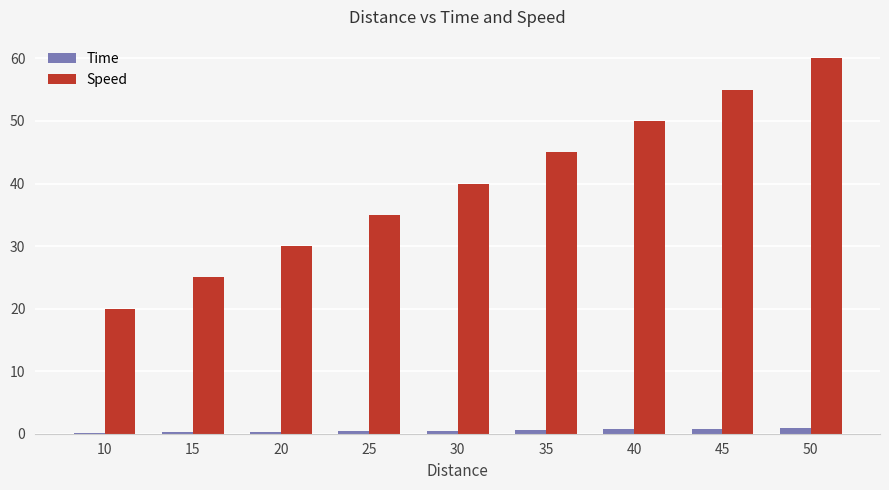

Is the value of Time at 15 greater than the value of Speed at 15?

No